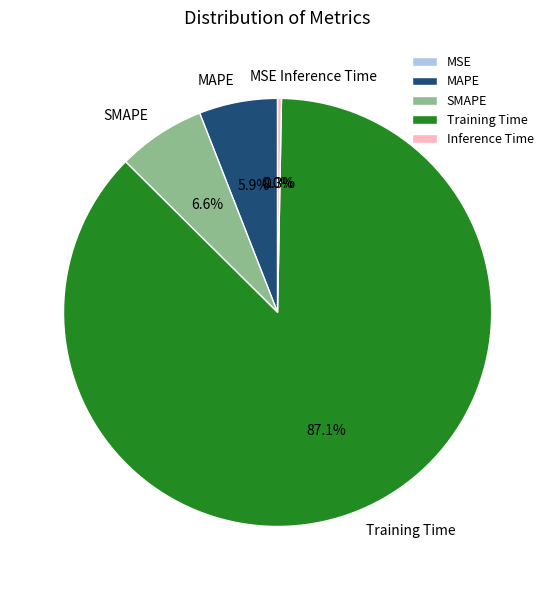

Which category accounts for the majority?

Training Time